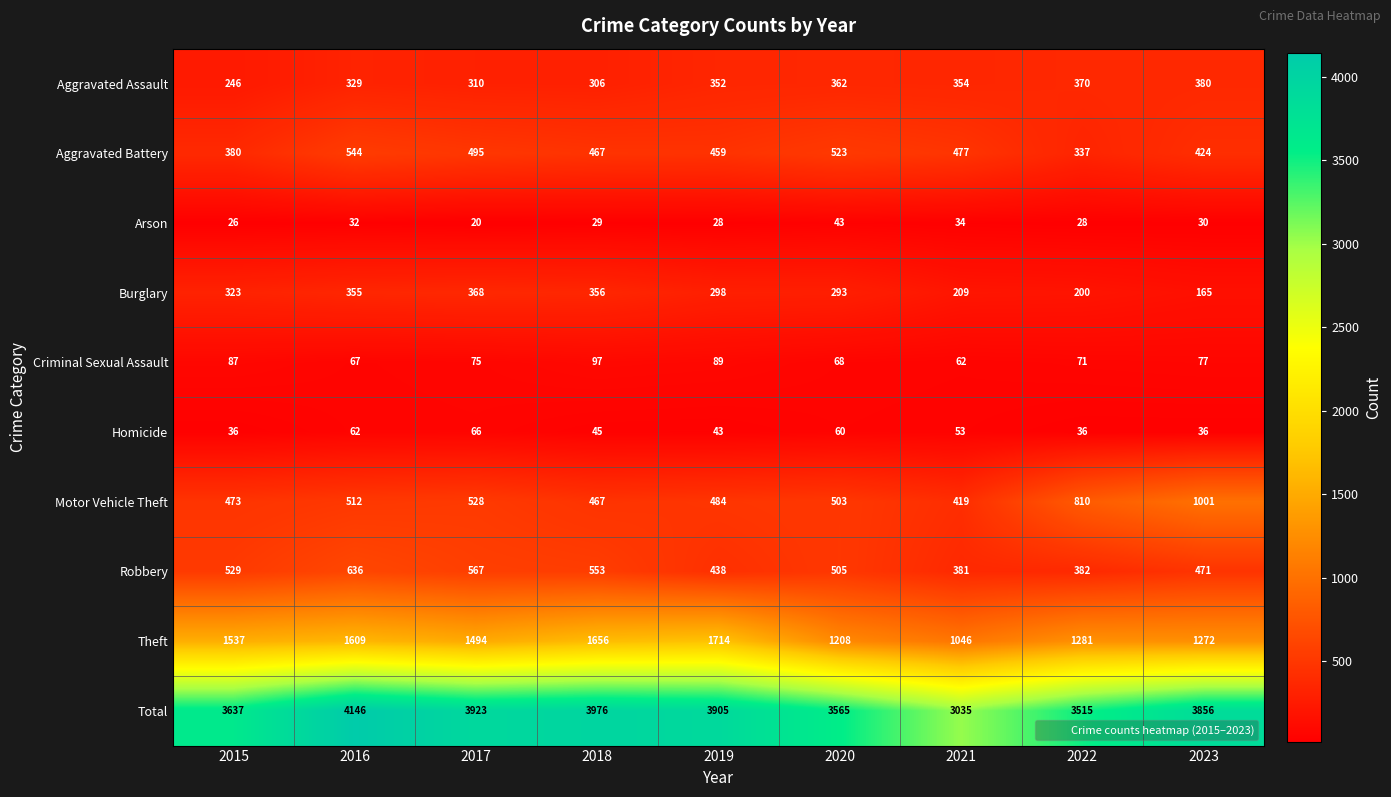

The Theft series shows 1272 at 2023. True or false?

True